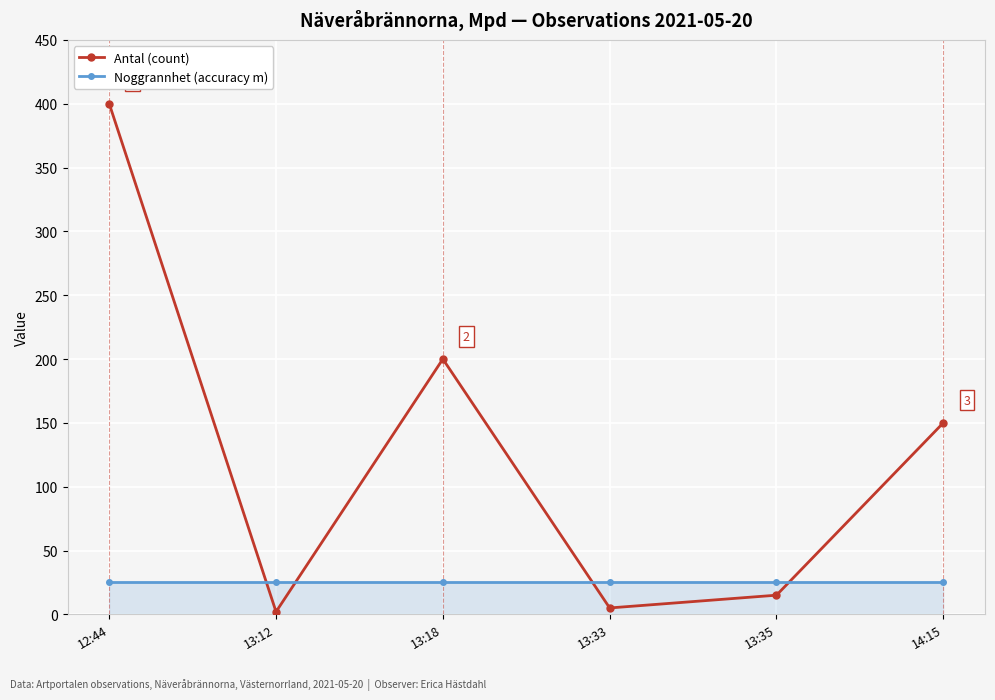

Which series changed the most between 13:18 and 13:35?

Antal (count)